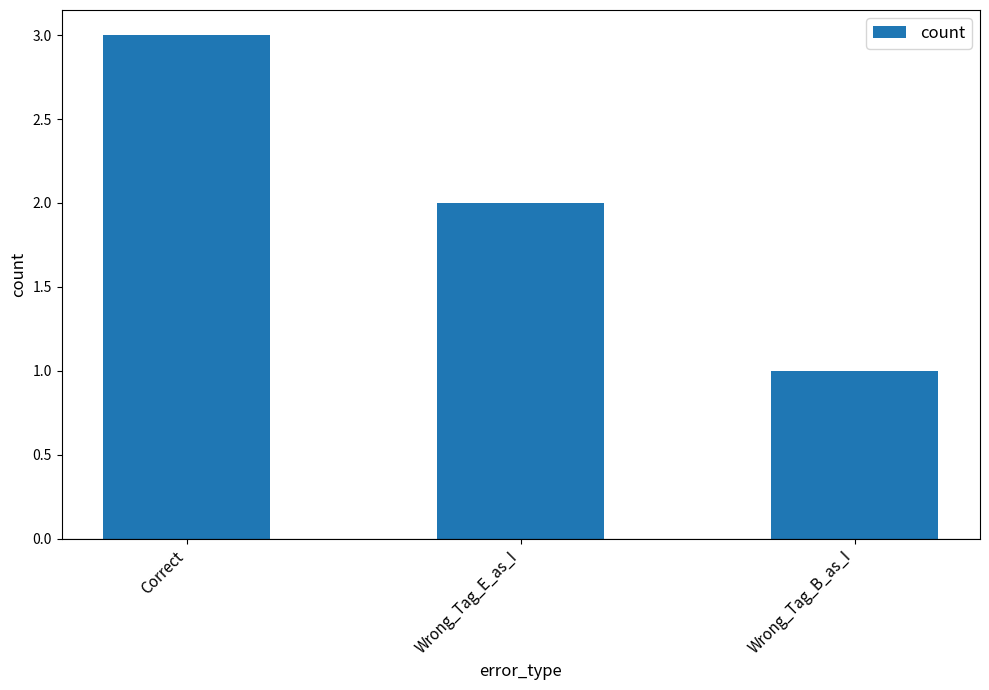

How many bars are there in total?

3